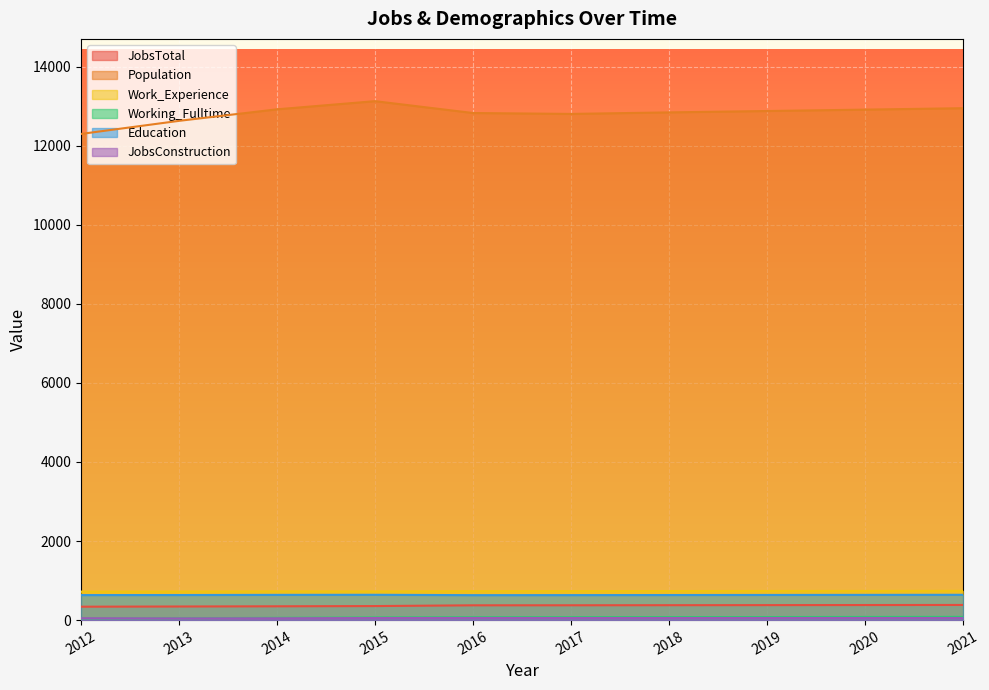

What is the value of the JobsConstruction point at the 2nd from the left?

43